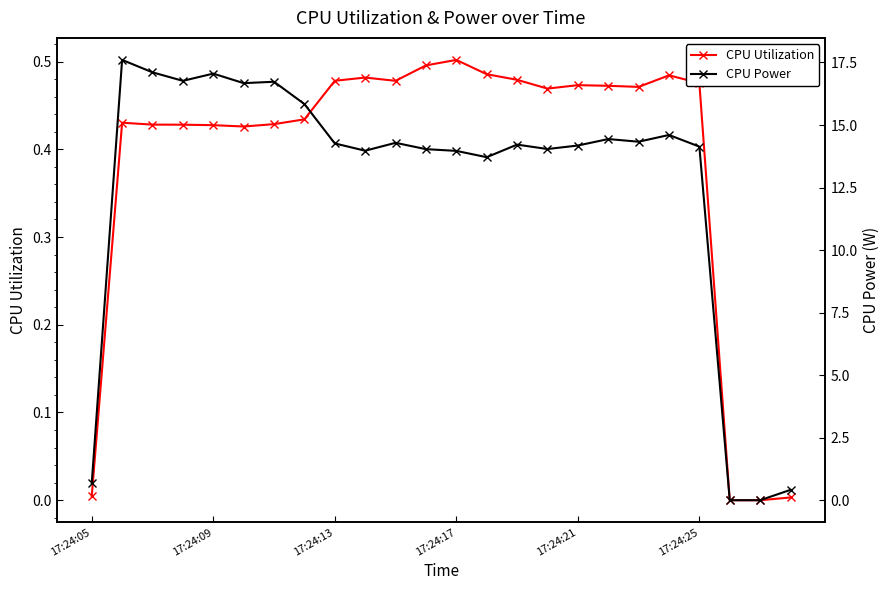

The CPU Utilization series shows 0.5 at 17:24:17. True or false?

True